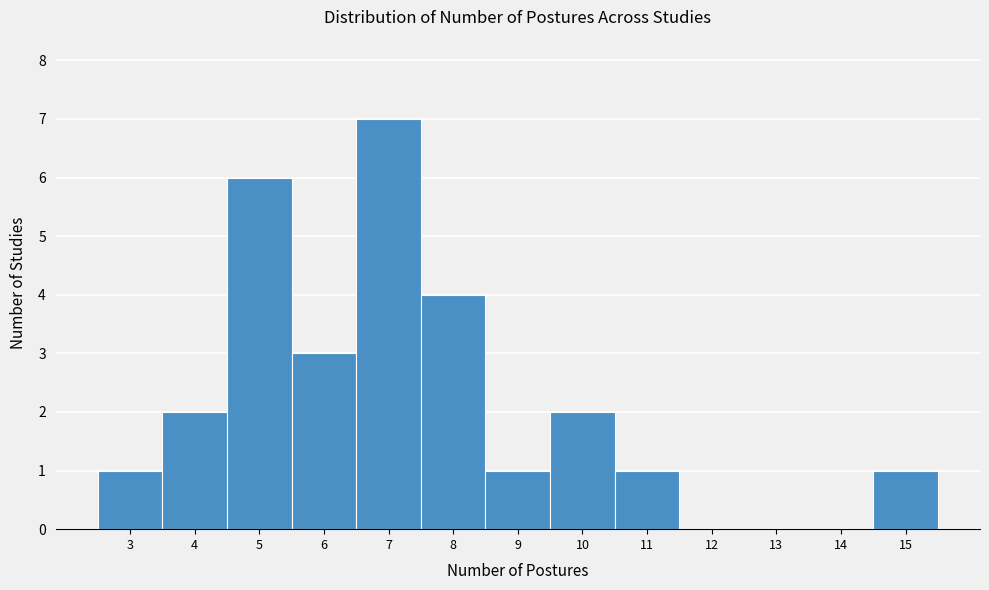

Reading left to right, transcribe this chart: for each bar, give the range it covers on the x-axis and its height. The values are not printed on the chart, so give them approximately, as read against the axis.

2.5 to 3.5: 1
3.5 to 4.5: 2
4.5 to 5.5: 6
5.5 to 6.5: 3
6.5 to 7.5: 7
7.5 to 8.5: 4
8.5 to 9.5: 1
9.5 to 10.5: 2
10.5 to 11.5: 1
11.5 to 12.5: 0
12.5 to 13.5: 0
13.5 to 14.5: 0
14.5 to 15.5: 1